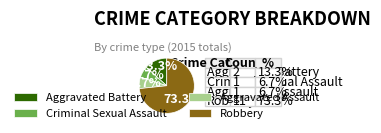

What percentage is NOT represented by Robbery?

26.7%